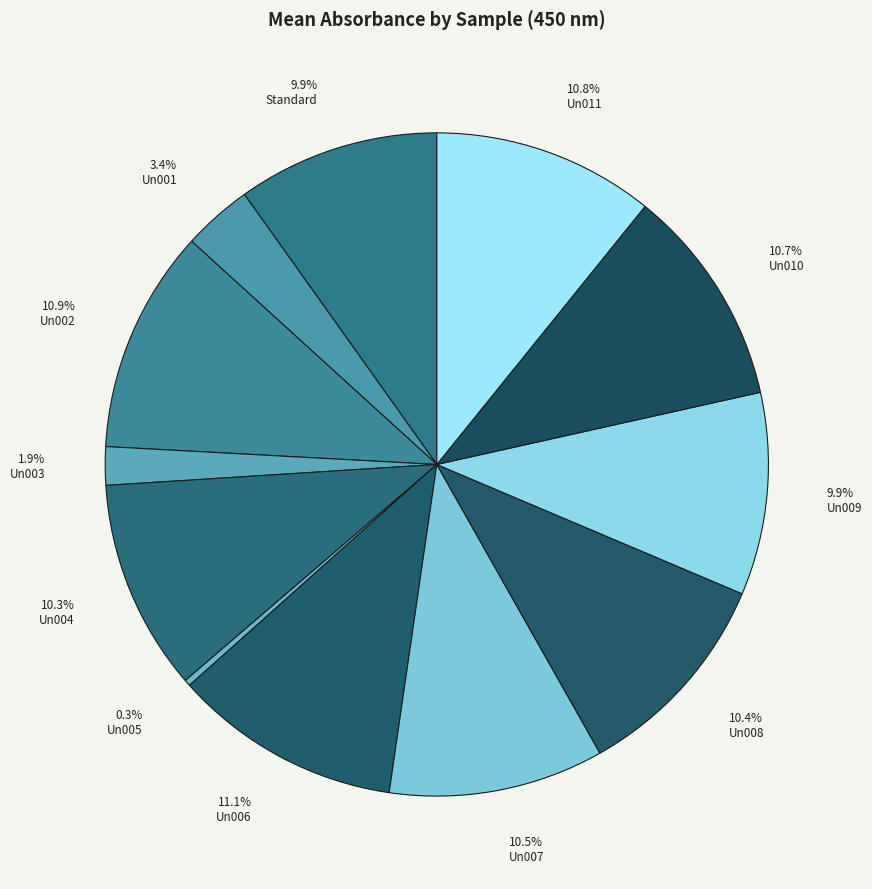

Is there any slice that represents more than half of the pie?

No